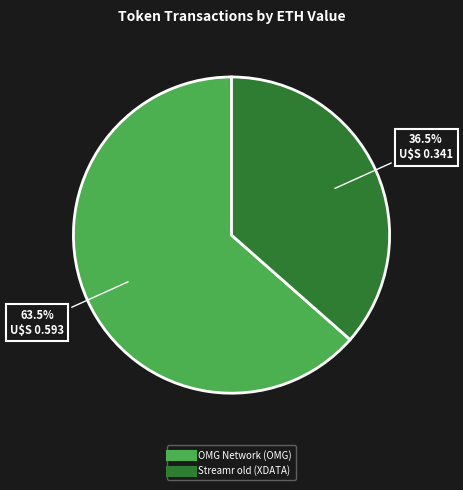

Which category accounts for the majority?

OMG Network (OMG)